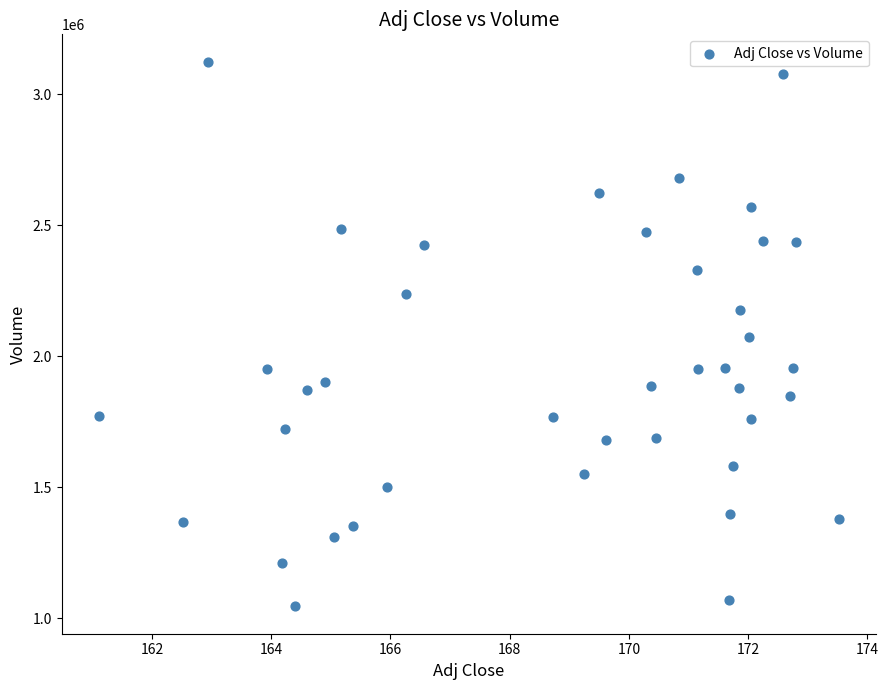

What is the range of Y values (max minus min)?

2079200